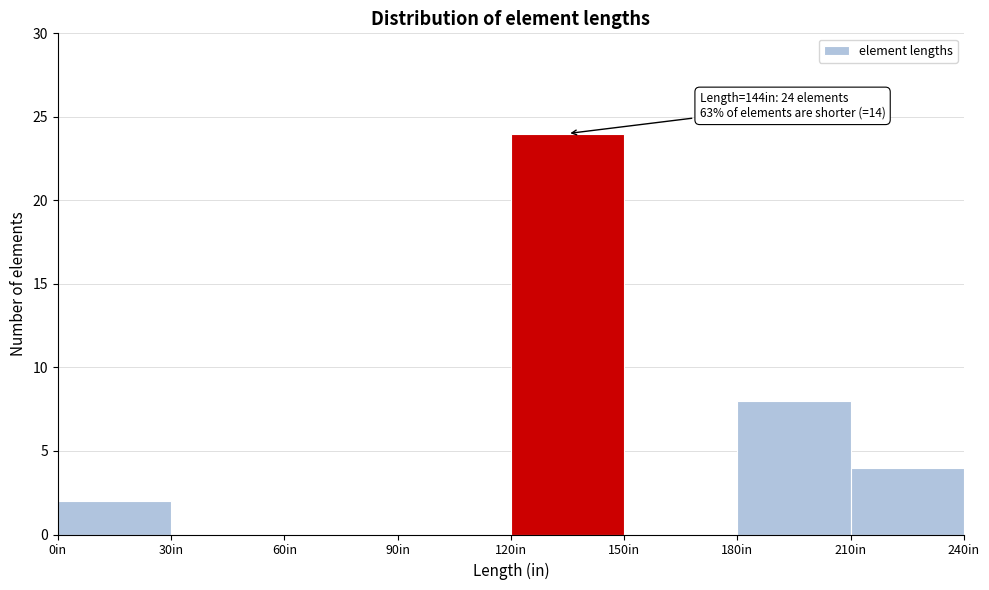

Which range on the x-axis has the tallest bar?

120 to 150